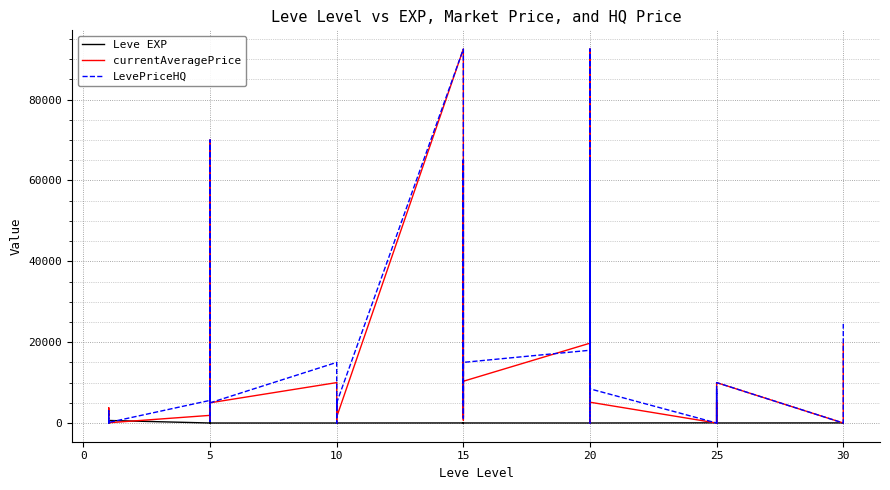

Which series ends up on top after the final intersection of LevePriceHQ and Leve EXP?

LevePriceHQ